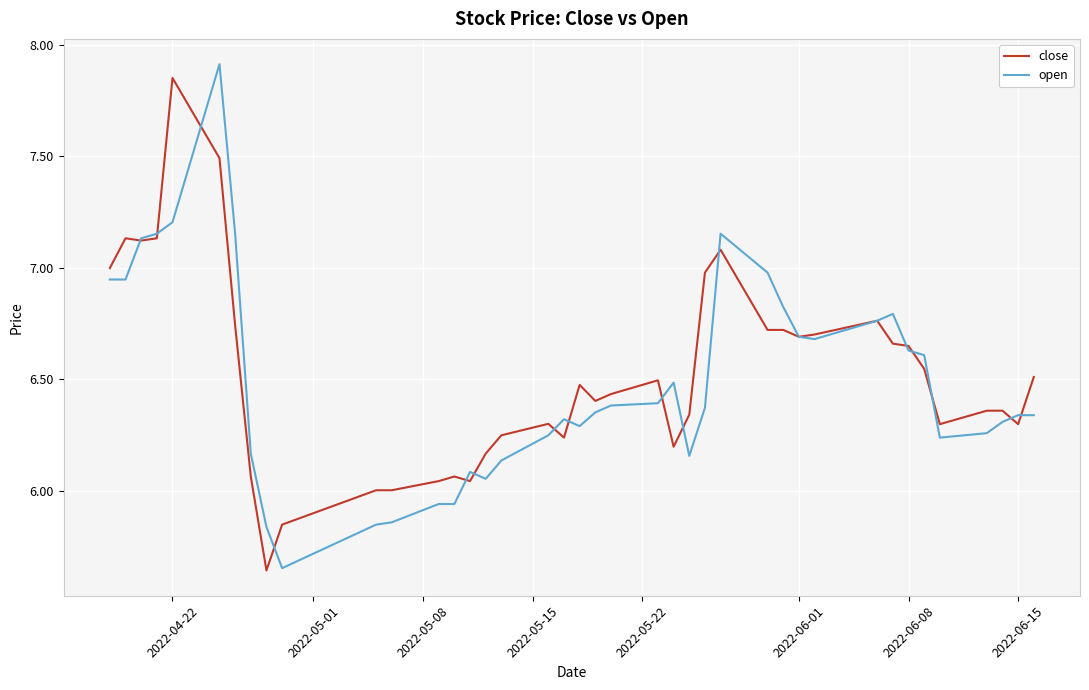

What is the lowest value of the close series?

5.6